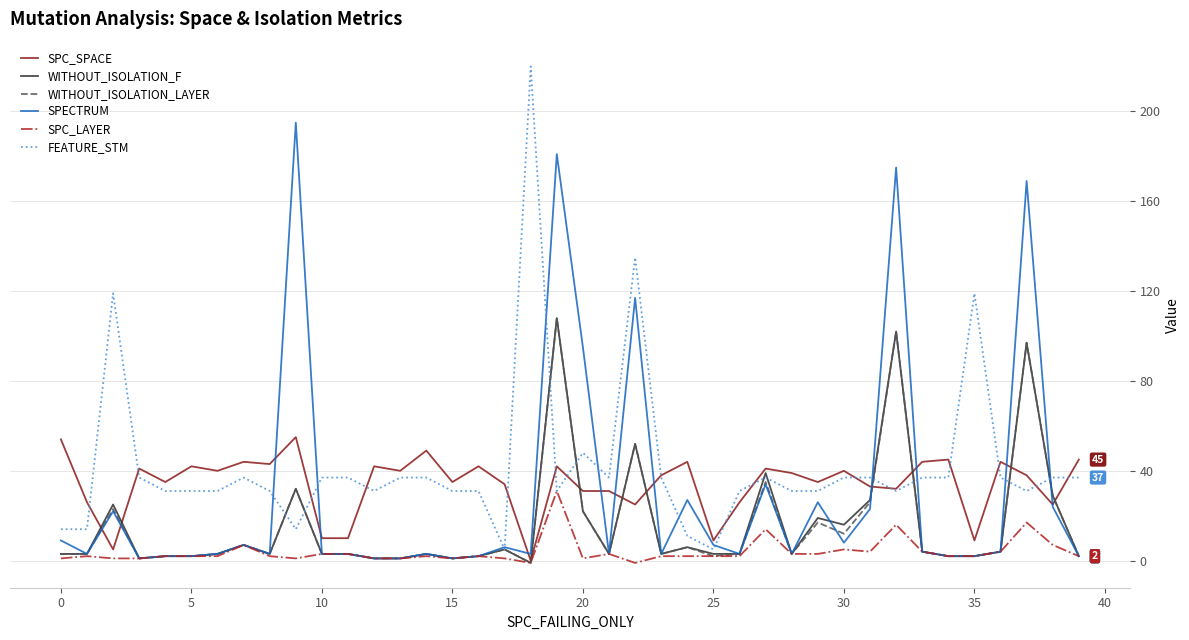

Which series ends up on top after the final intersection of FEATURE_STM and SPECTRUM?

FEATURE_STM